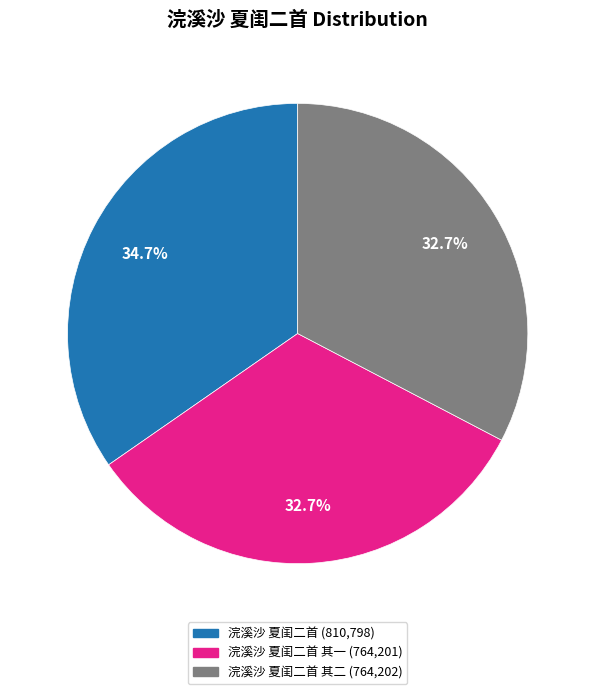

How many slices are in this pie chart?

3